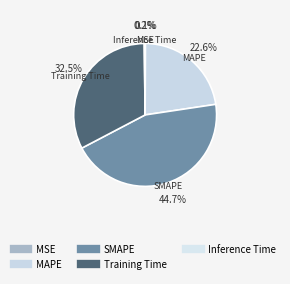

Which slice is the largest?

SMAPE